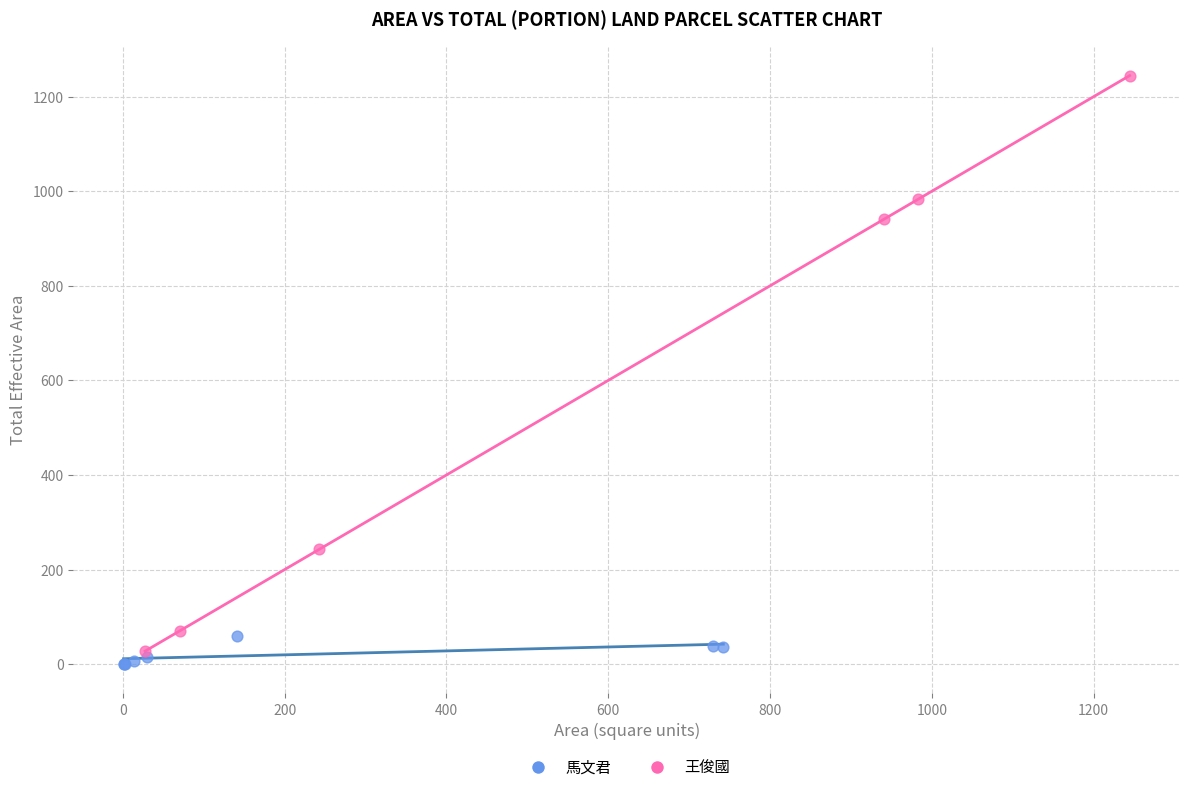

What are all the series names shown in the legend?

馬文君, 王俊國